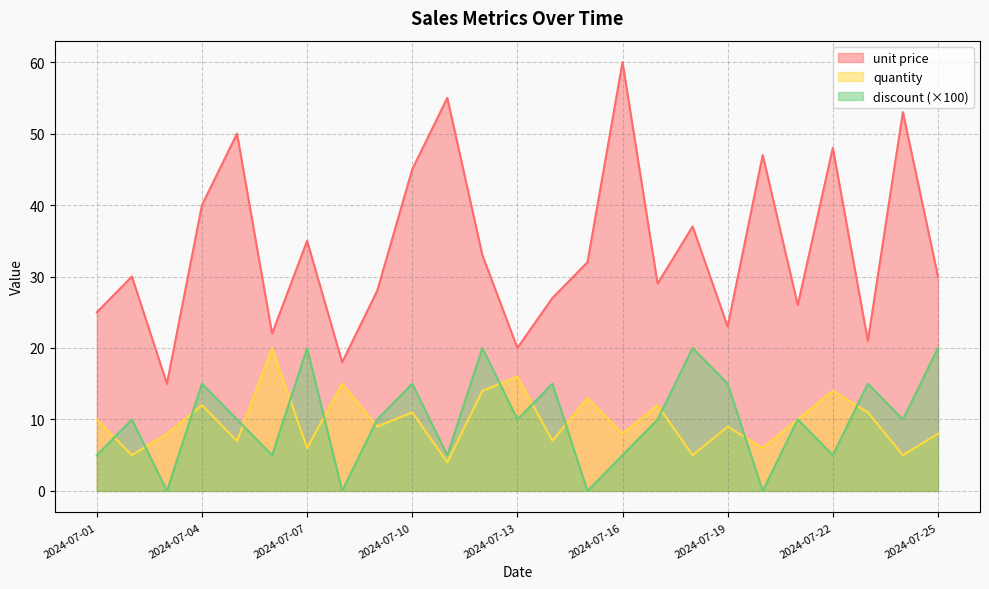

True or false: discount has a value of -13 at 2024-07-15.

False